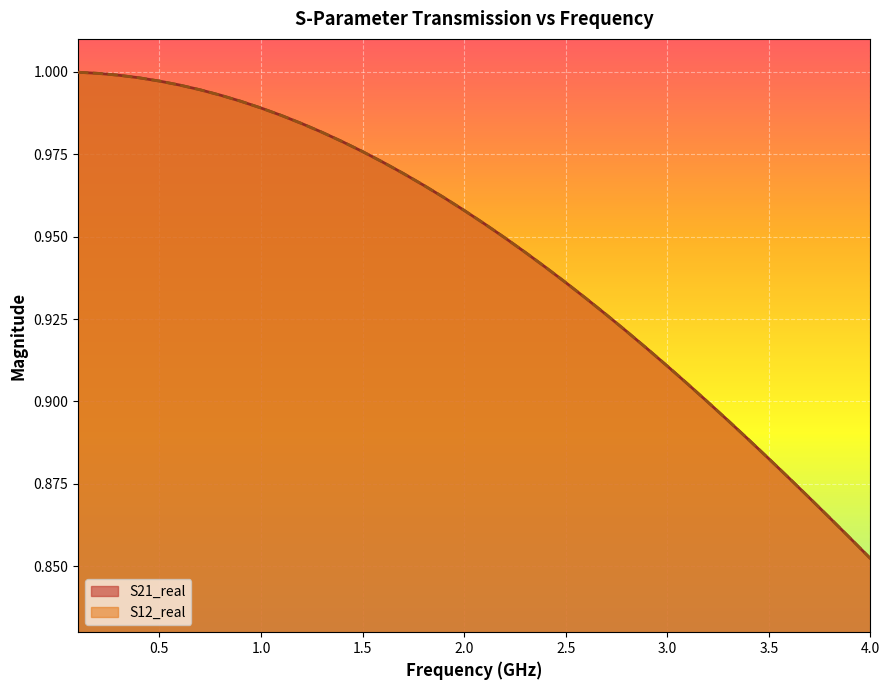

Reading left to right, transcribe all the data shown in this chart.

S21_real: 1.0	1.0	1.0	1.0	1.0	1.0	1.0	1.0	1.0	1.0	1.0	1.0	1.0	1.0	1.0	1.0	1.0	1.0	1.0	1.0	1.0	0.9	0.9	0.9	0.9	0.9	0.9	0.9	0.9	0.9	0.9	0.9	0.9	0.9	0.9	0.9	0.9	0.9	0.9	0.9
S12_real: 1.0	1.0	1.0	1.0	1.0	1.0	1.0	1.0	1.0	1.0	1.0	1.0	1.0	1.0	1.0	1.0	1.0	1.0	1.0	1.0	1.0	0.9	0.9	0.9	0.9	0.9	0.9	0.9	0.9	0.9	0.9	0.9	0.9	0.9	0.9	0.9	0.9	0.9	0.9	0.9